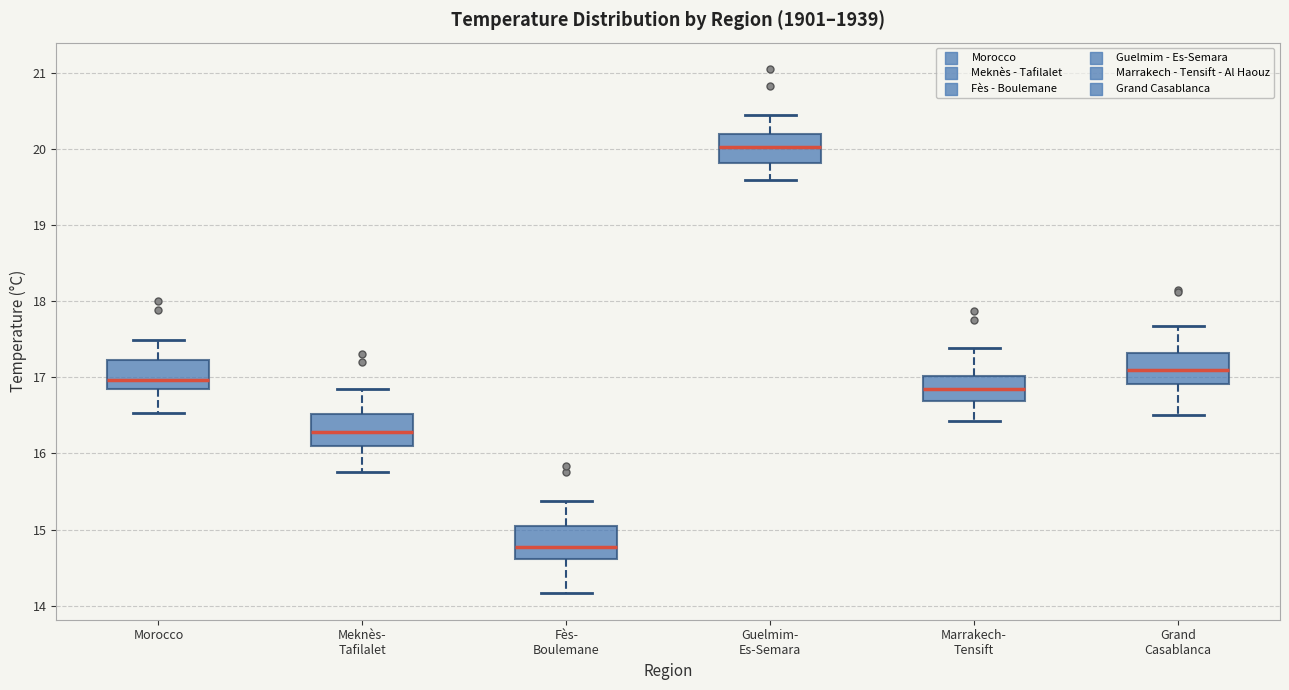

Reading left to right, transcribe this box plot: for each box, give where its median line is, the range the box spans, and where its two whiskers end, as read against the y-axis. The values are not printed on the chart, so give them approximately, as read against the axis.

Morocco: median 17.0, box 16.8 to 17.2, whiskers 16.5 to 17.5
Meknès- Tafilalet: median 16.3, box 16.1 to 16.5, whiskers 15.8 to 16.8
Fès- Boulemane: median 14.8, box 14.6 to 15.0, whiskers 14.2 to 15.4
Guelmim- Es-Semara: median 20.0, box 19.8 to 20.2, whiskers 19.6 to 20.4
Marrakech- Tensift: median 16.8, box 16.7 to 17.0, whiskers 16.4 to 17.4
Grand Casablanca: median 17.1, box 16.9 to 17.3, whiskers 16.5 to 17.7